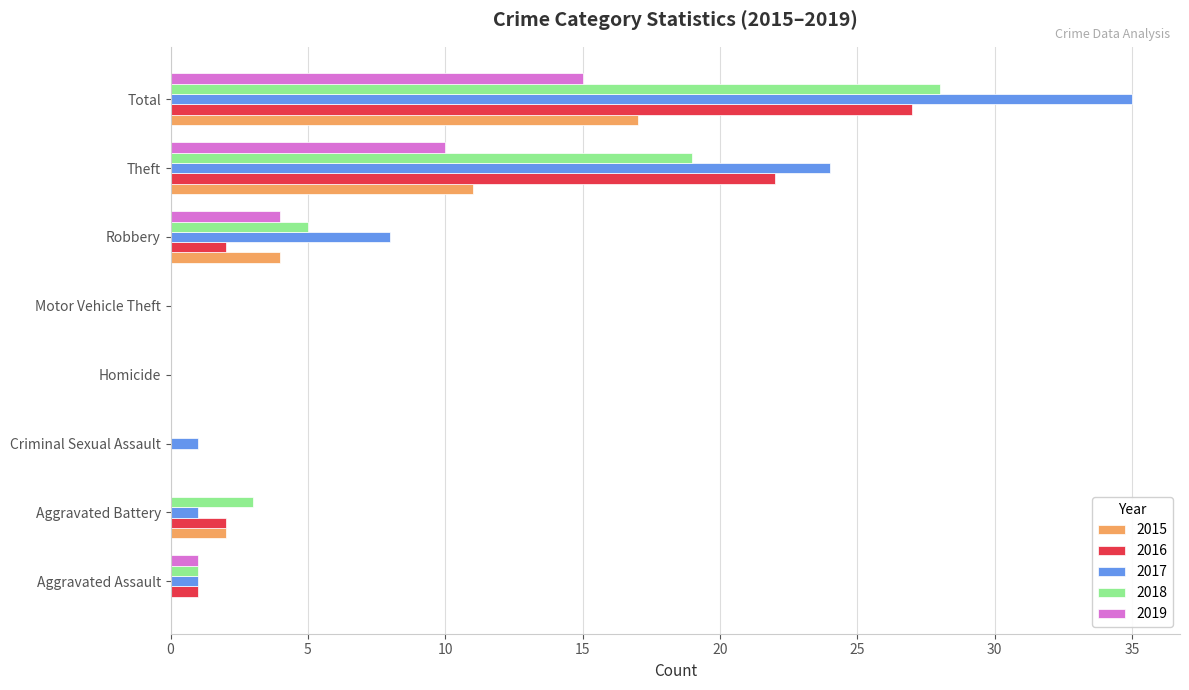

What is the highest value of the 2017 series?

35